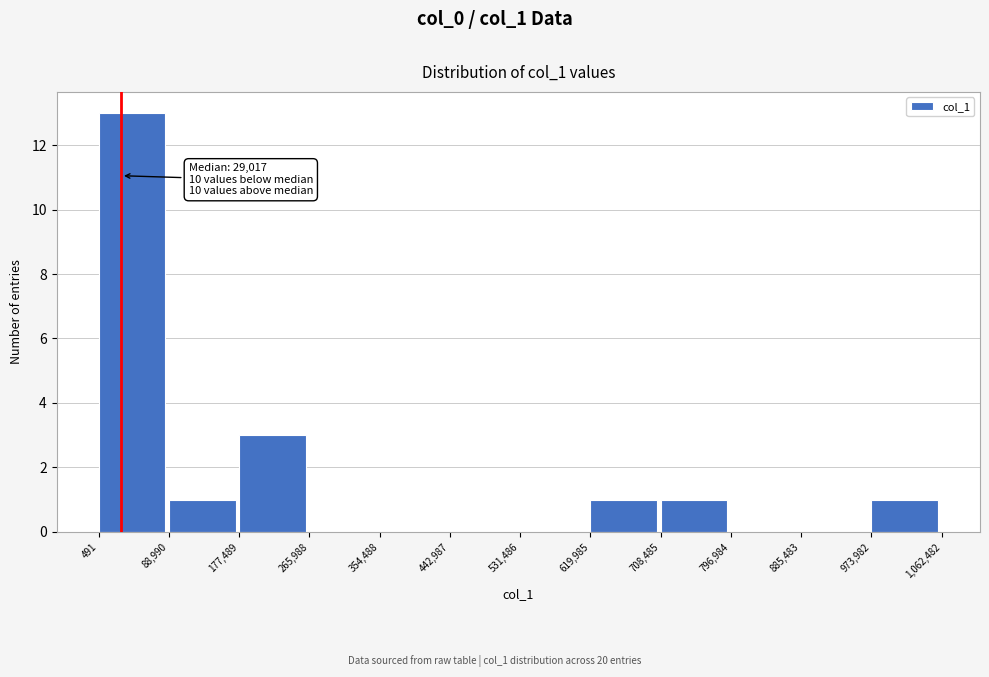

Which range on the x-axis has the tallest bar?

491 to 88,990